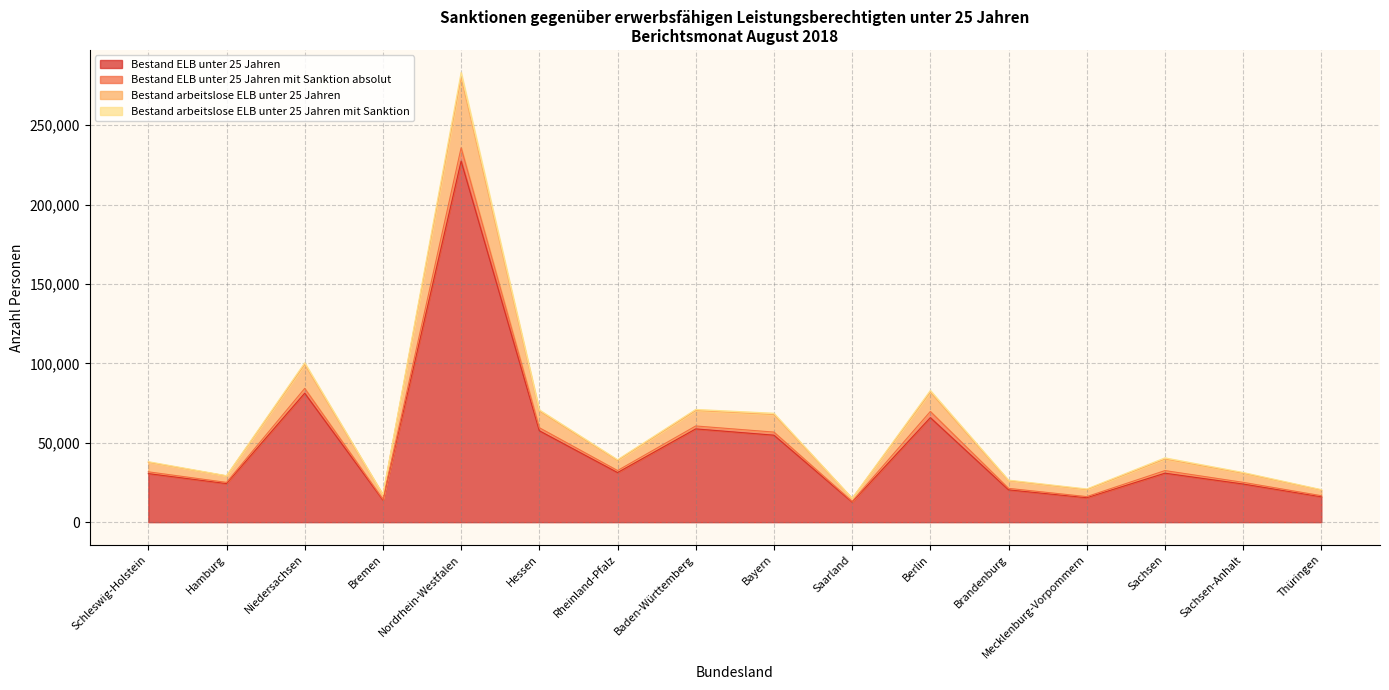

At which label does Bestand ELB unter 25 Jahren reach its peak?

Nordrhein-Westfalen